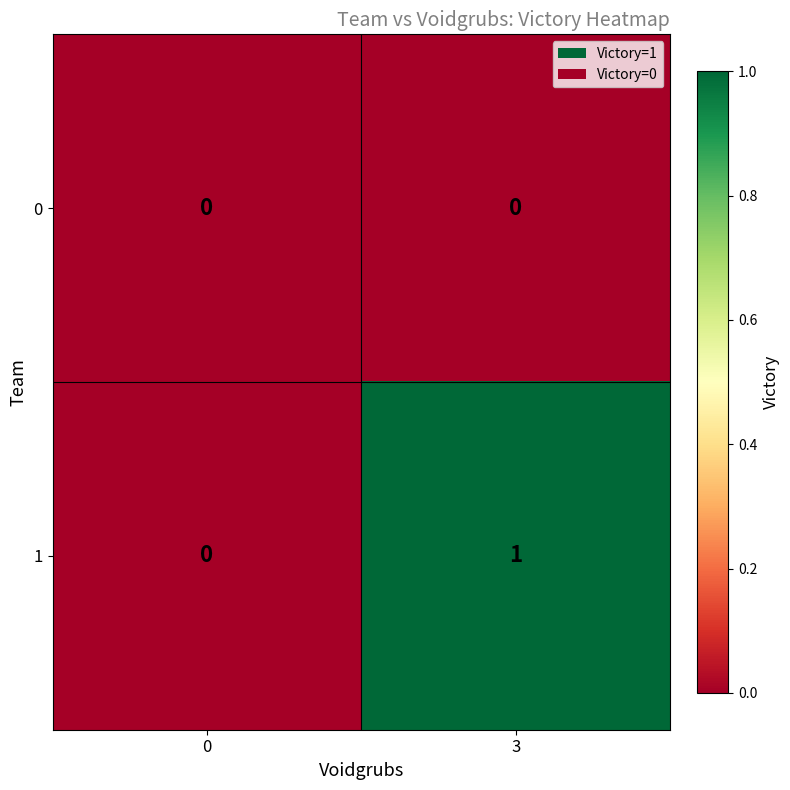

How many data points does each series have?

2